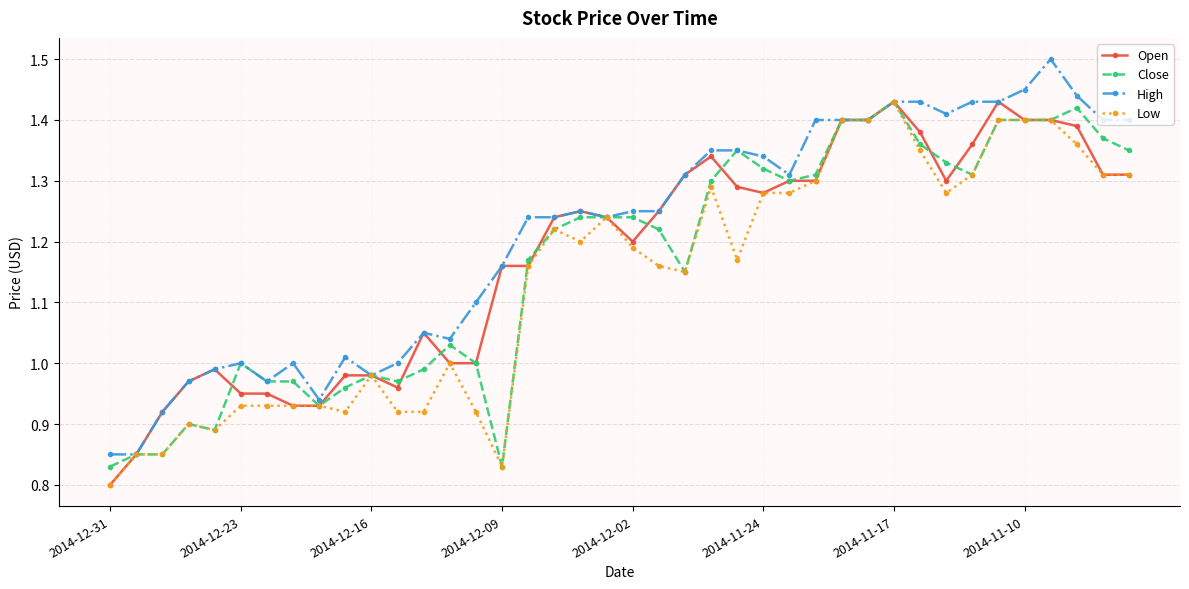

How many lines are shown in the chart?

4